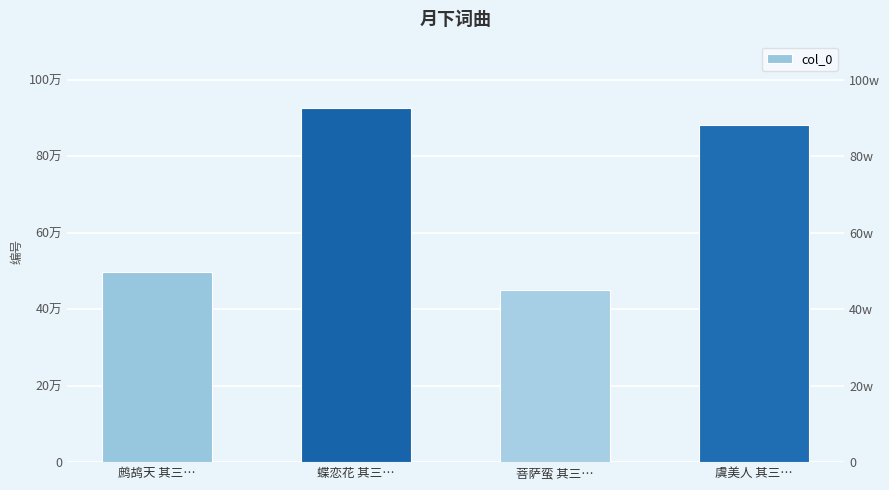

Which has a higher value, 虞美人 其三… or 蝶恋花 其三…?

蝶恋花 其三…